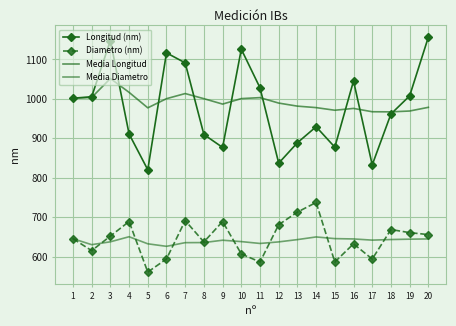

How many data points in Media Longitud are less than 989?

10